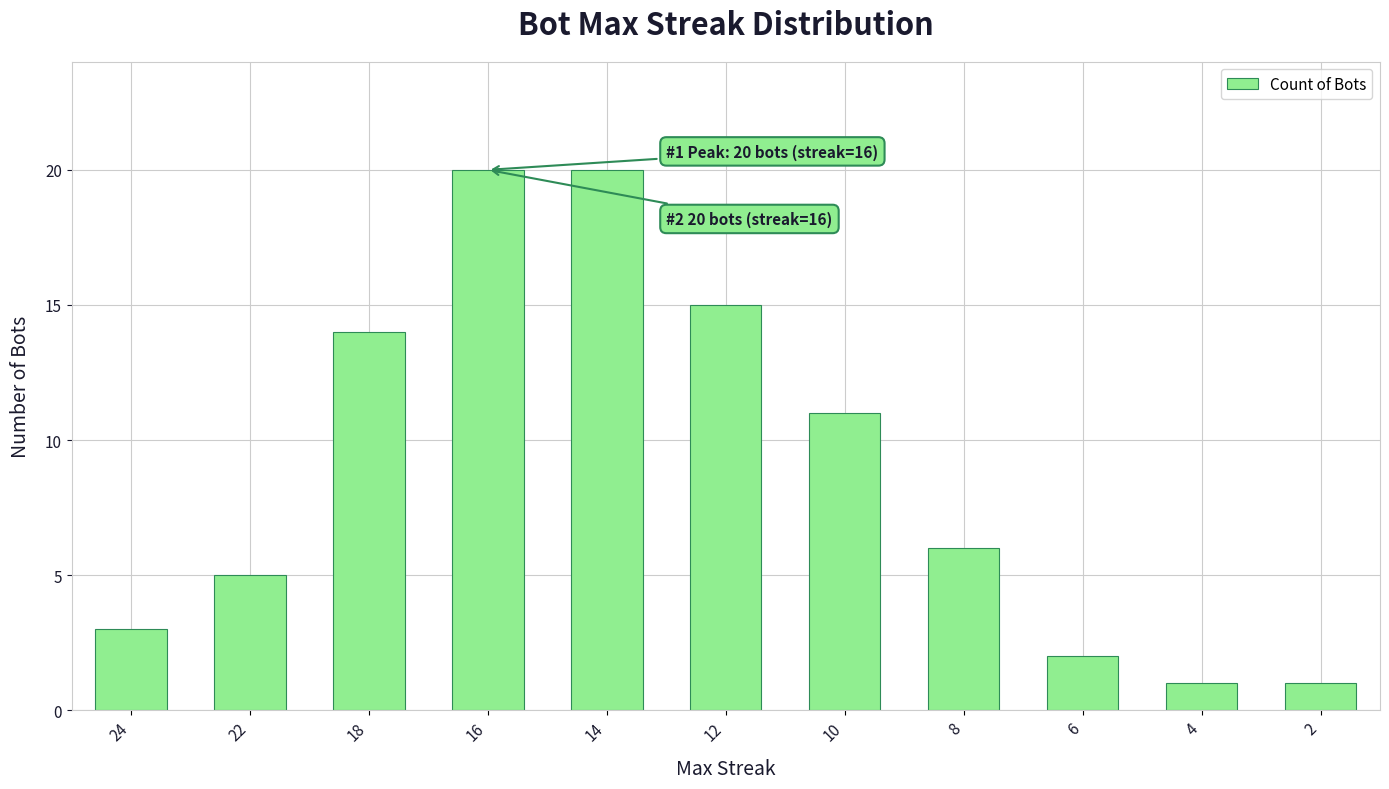

Where is the data nearest to the value 10?

10